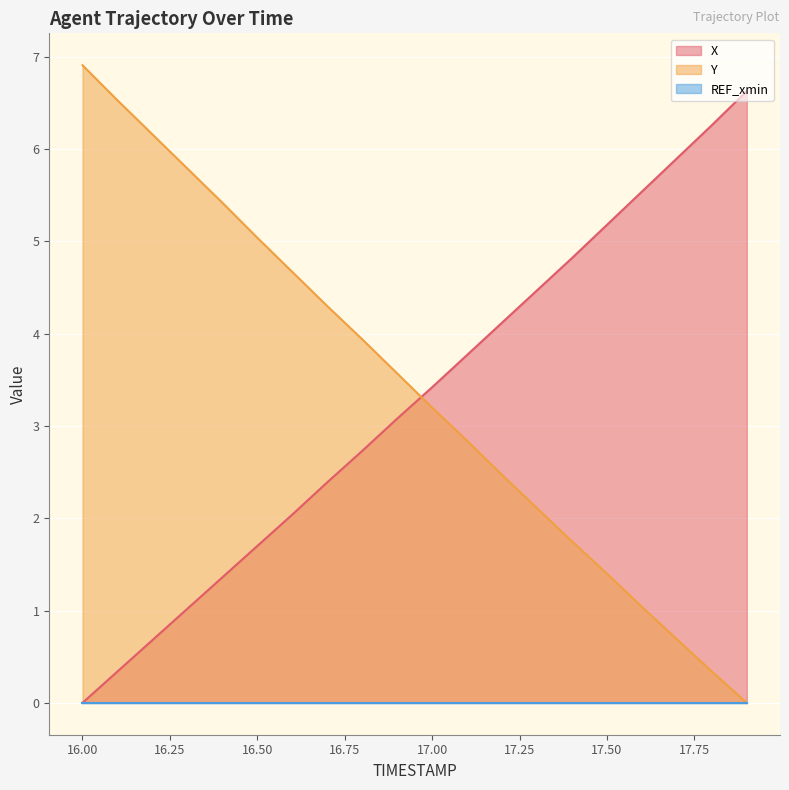

True or false: Y and X intersect in this chart.

True